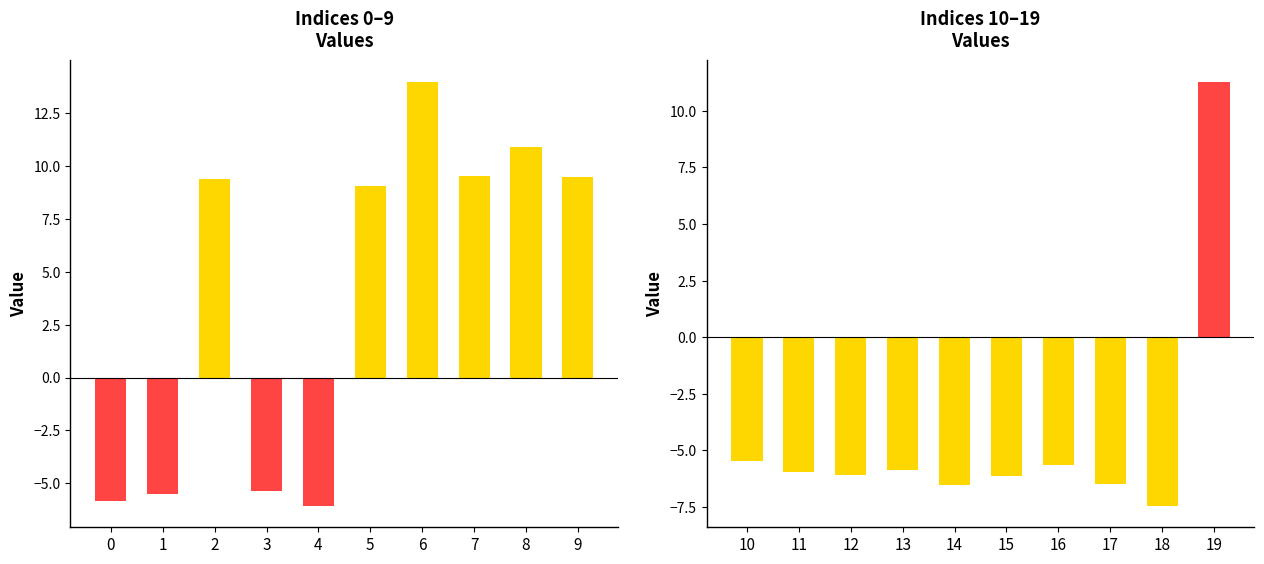

How many data points does each series have?

10